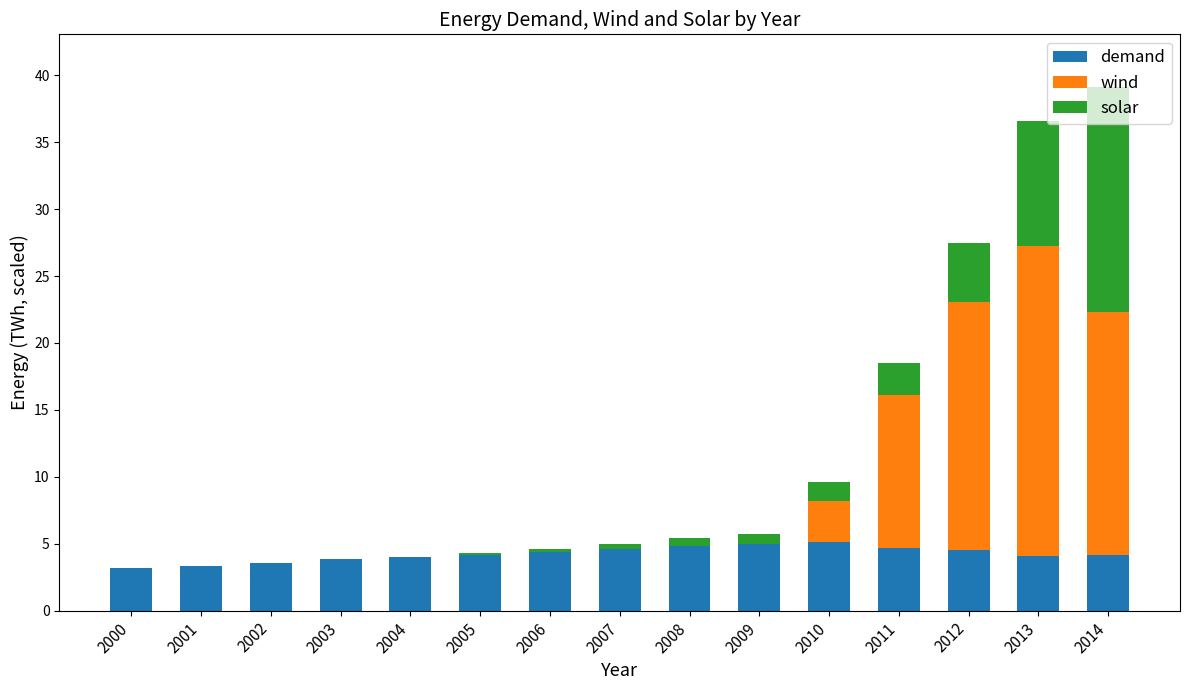

What are all the series names shown in the legend?

demand, wind, solar